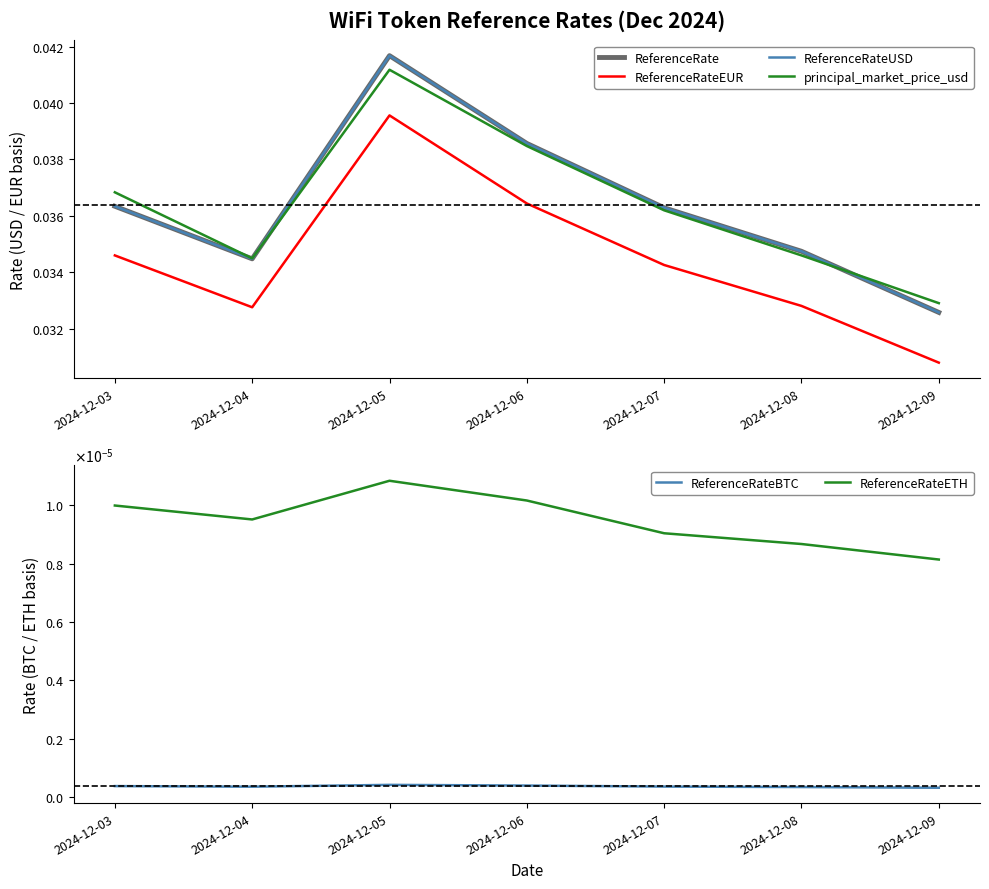

At 2024-12-09, list the series in order from smallest to largest.

ReferenceRateBTC, ReferenceRateETH, ReferenceRateEUR, ReferenceRate, ReferenceRateUSD, principal_market_price_usd